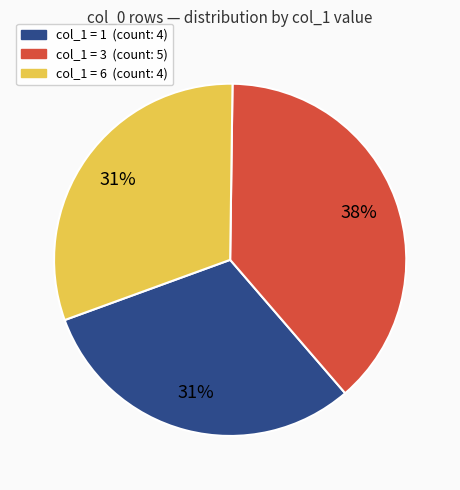

True or false: col_1 = 6 accounts for 31% of the total.

True